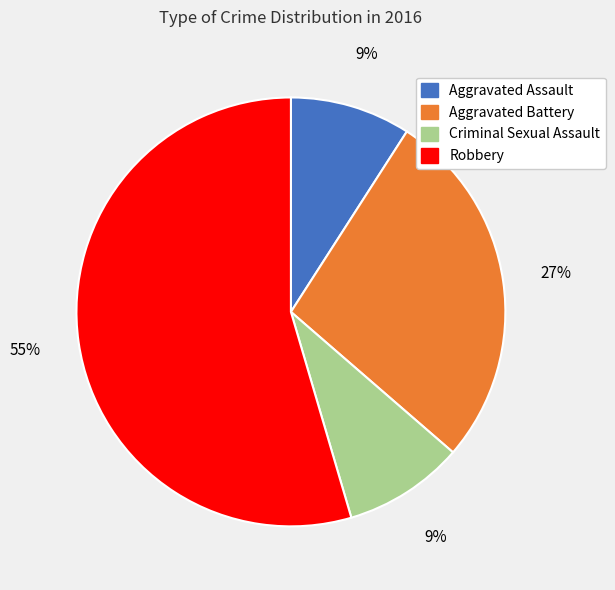

What is the ratio of the value at Aggravated Battery to the value at Robbery?

0.5